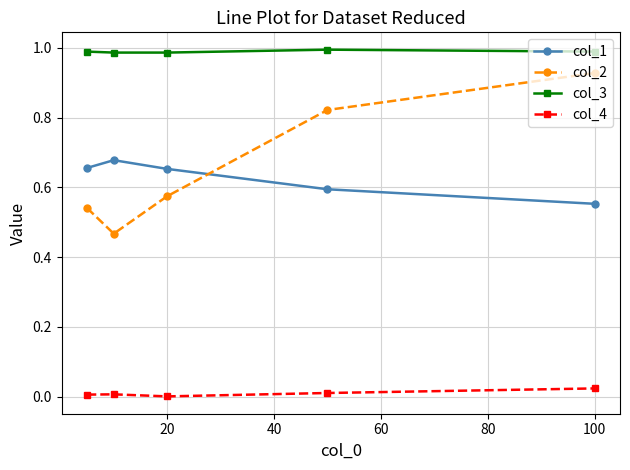

Which series has the widest spread of values?

col_2